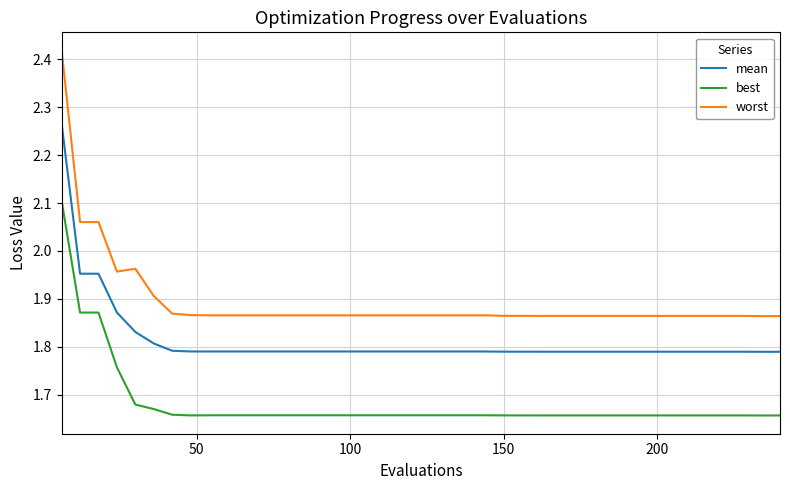

Which series has the largest range (max minus min)?

worst